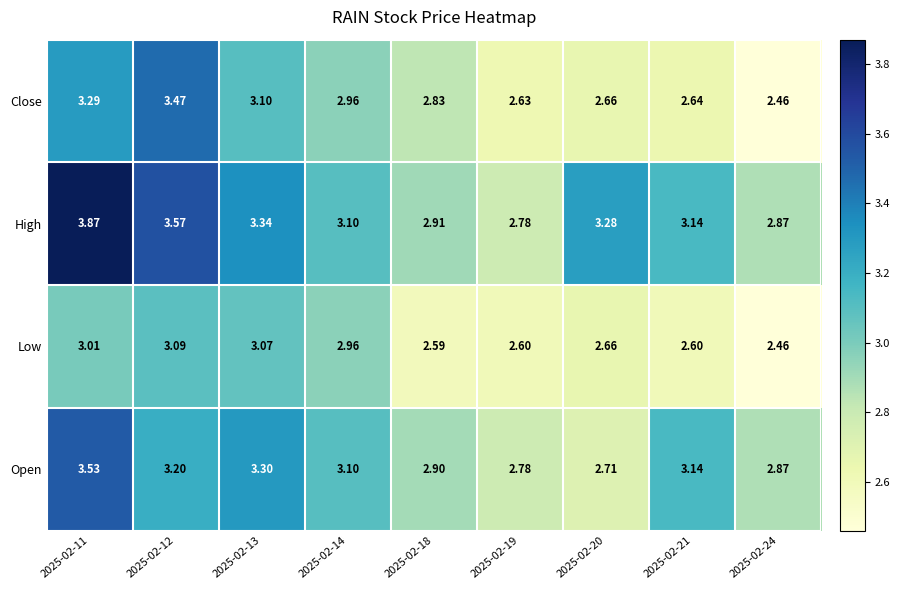

Which series changed the most between 2025-02-11 and 2025-02-21?

High